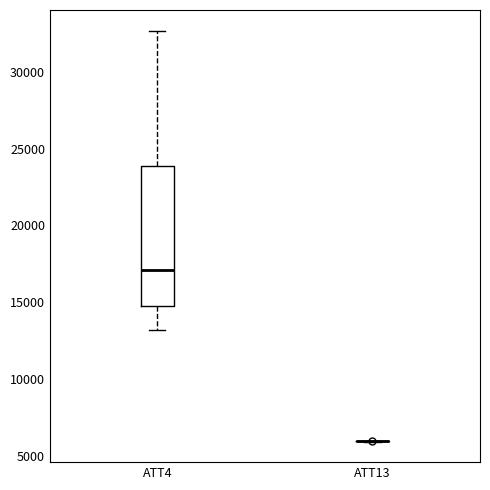

Reading left to right, read every box against the y-axis: the position of its median line, the range the box covers, and the ends of its whiskers. The values are not printed on the chart, so give them approximately, as read against the axis.

ATT4: median 17000, box 14500 to 24000, whiskers 13000 to 32500
ATT13: box collapsed to a line at 6000, whiskers 6000 to 6000